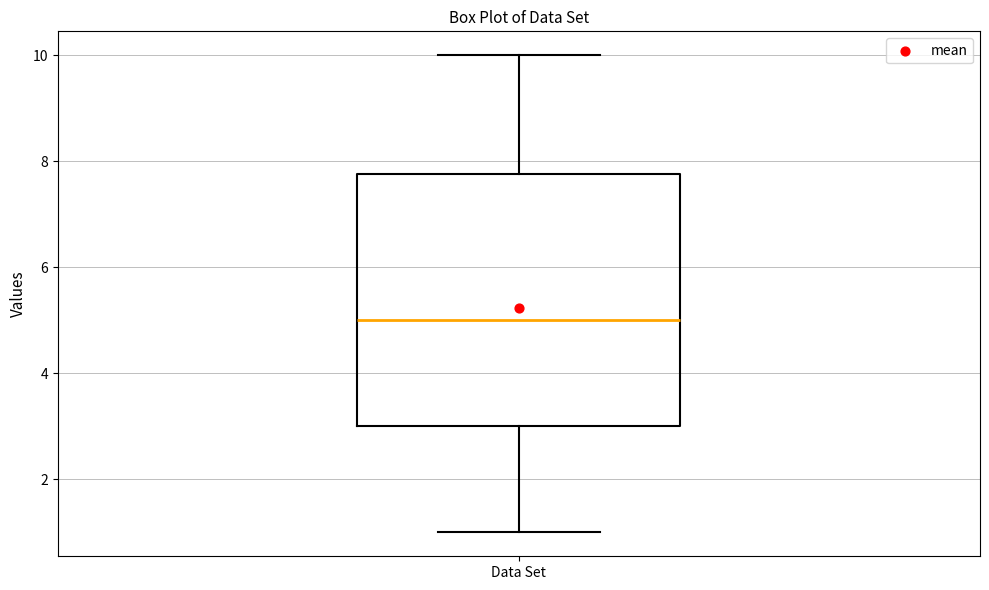

Where is the lower edge of the box for Data Set on the y-axis? The values are not printed on the chart, so give them approximately, as read against the axis.

3.0